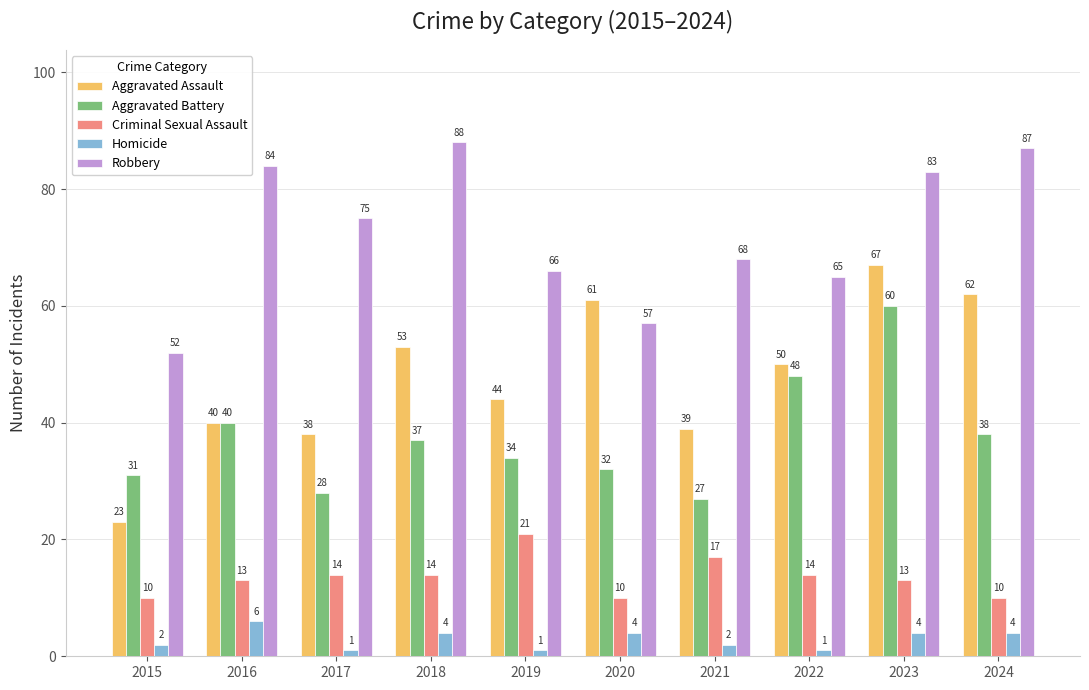

Which series has the largest range (max minus min)?

Aggravated Assault